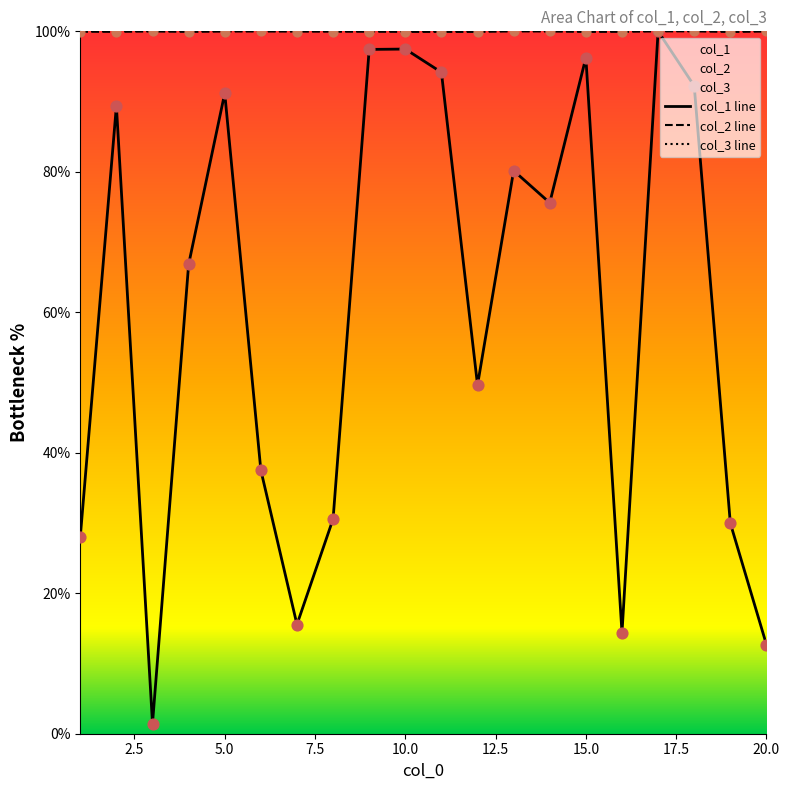

What is the highest value of the col_3 line series?

100.0